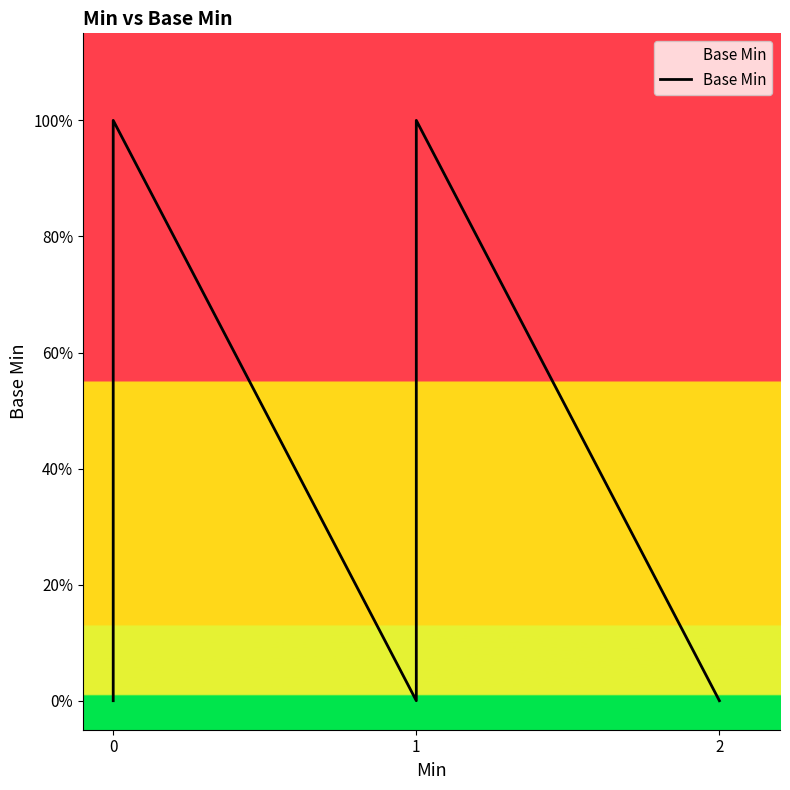

How many distinct data groups are displayed?

1